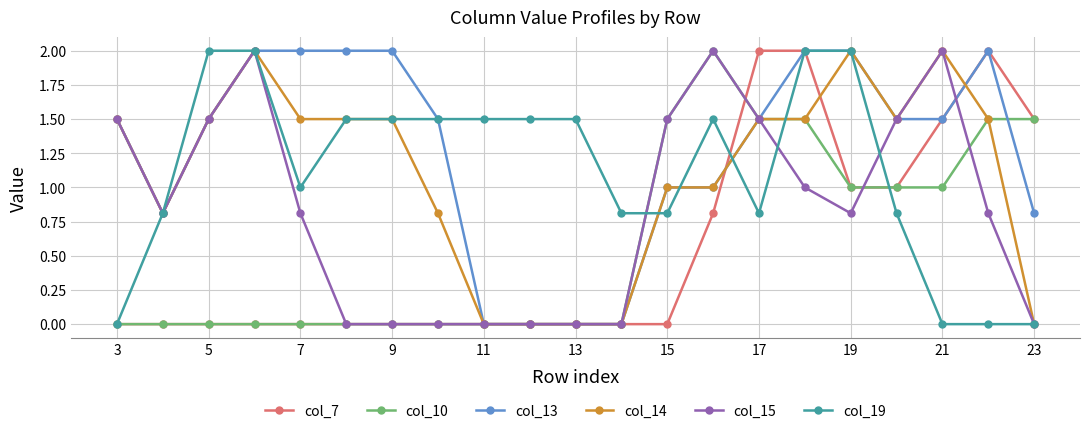

Which series has the largest total across all categories?

col_13